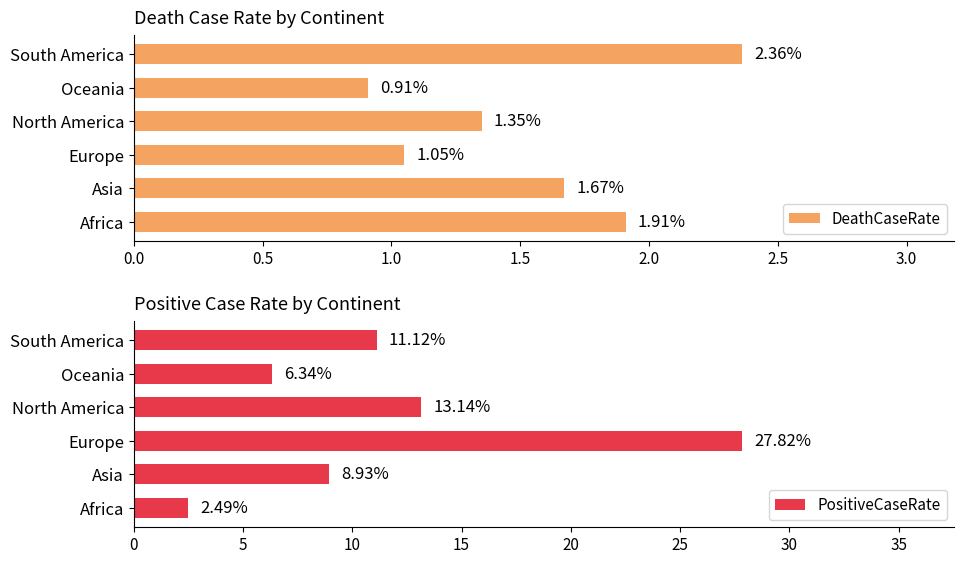

Reading right to left, transcribe all the data shown in this chart.

DeathCaseRate: 2.4	0.9	1.4	1.1	1.7	1.9
PositiveCaseRate: 11.1	6.3	13.1	27.8	8.9	2.5